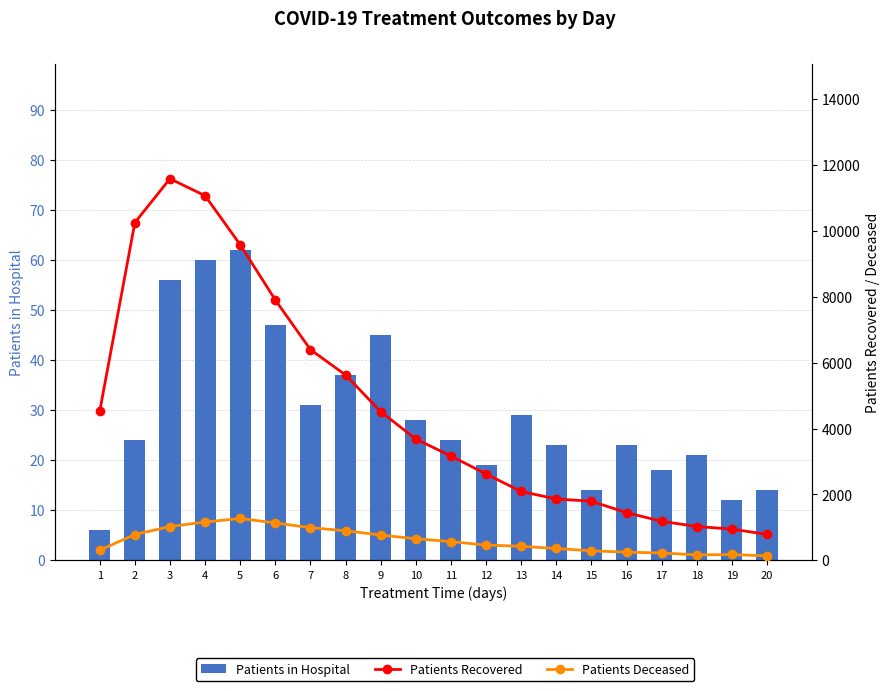

Is it true that Patients in Hospital equals 56 at 3?

True